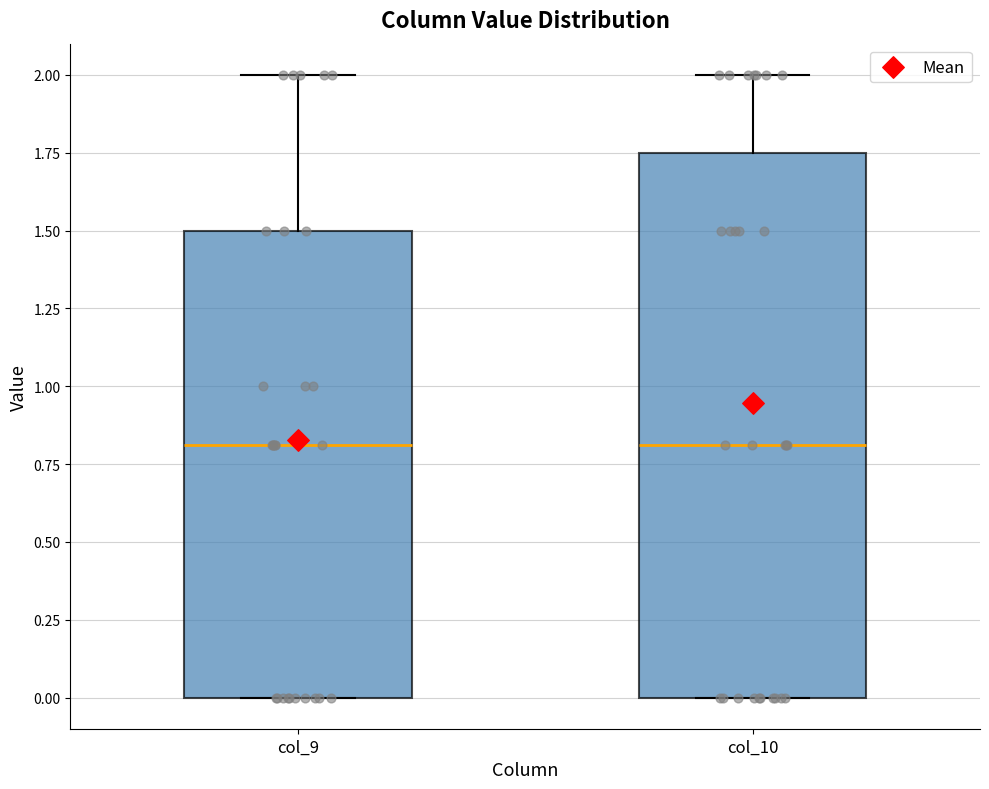

Which box is the tallest, from its lower edge to its upper edge?

col_10